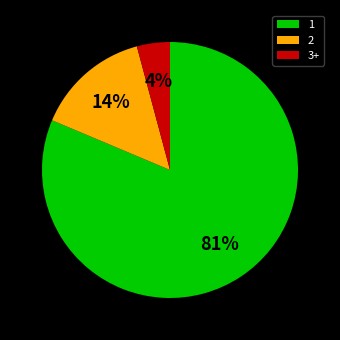

Rank the categories by value from lowest to highest.

3+, 2, 1